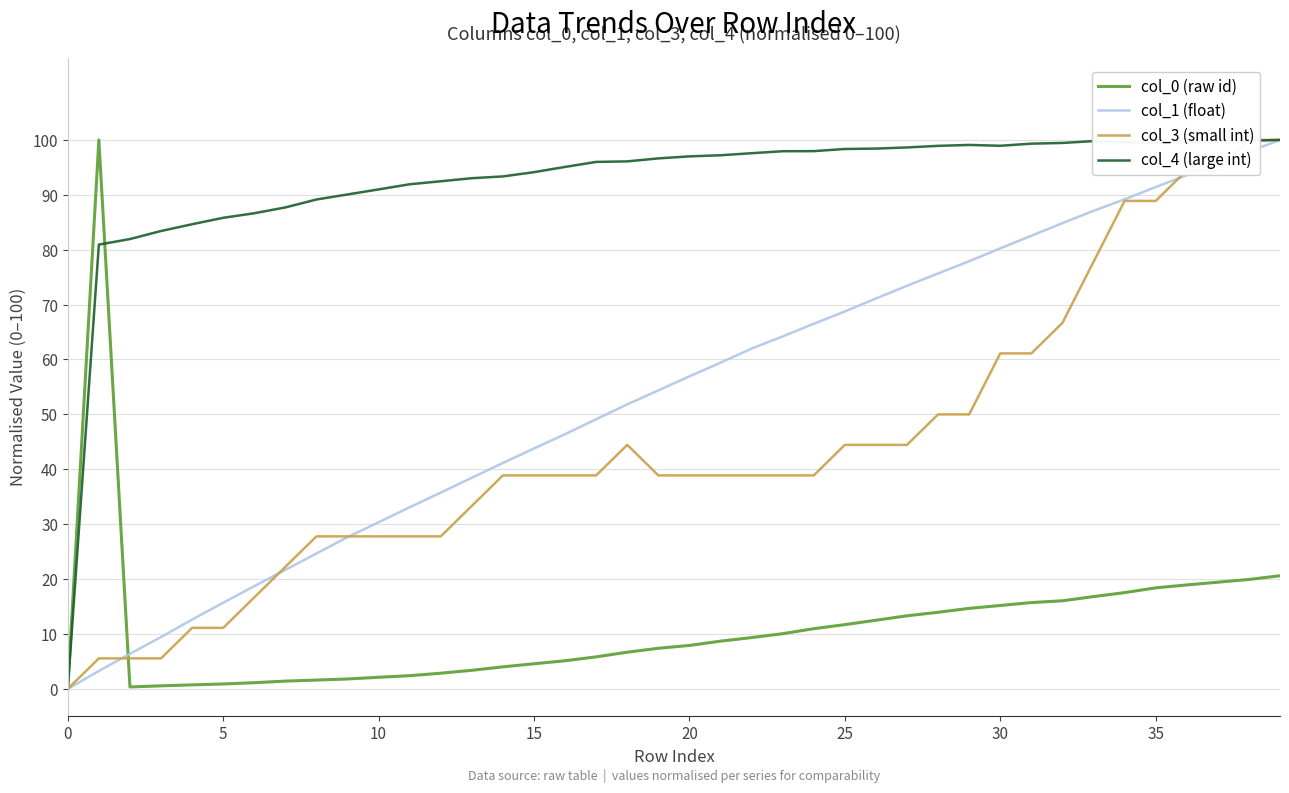

What value does the col_4 (large int) series have at 14?

93.3